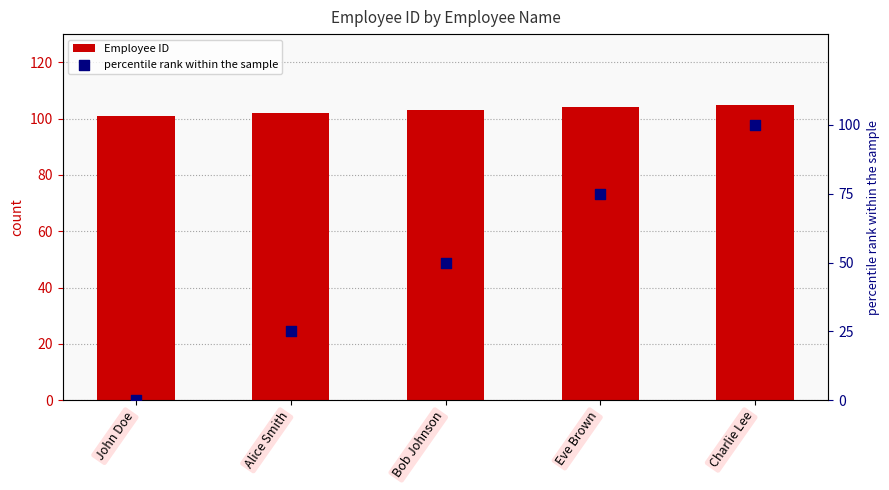

At which category is the sum across all series the highest?

Charlie Lee